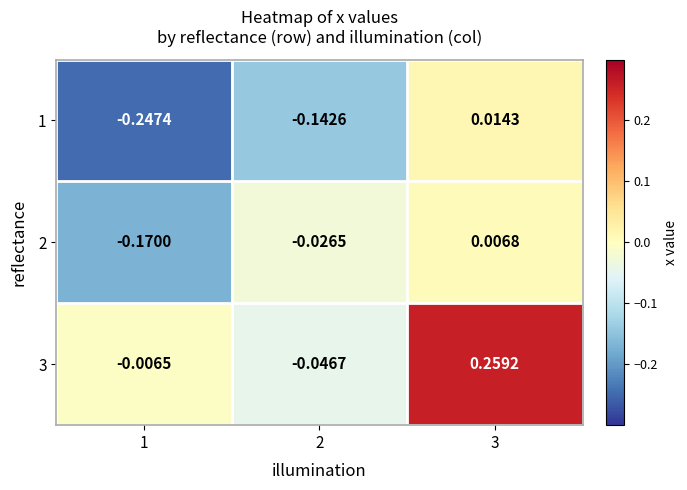

Is the value of 1 at 1 greater than the value of 3 at 3?

No